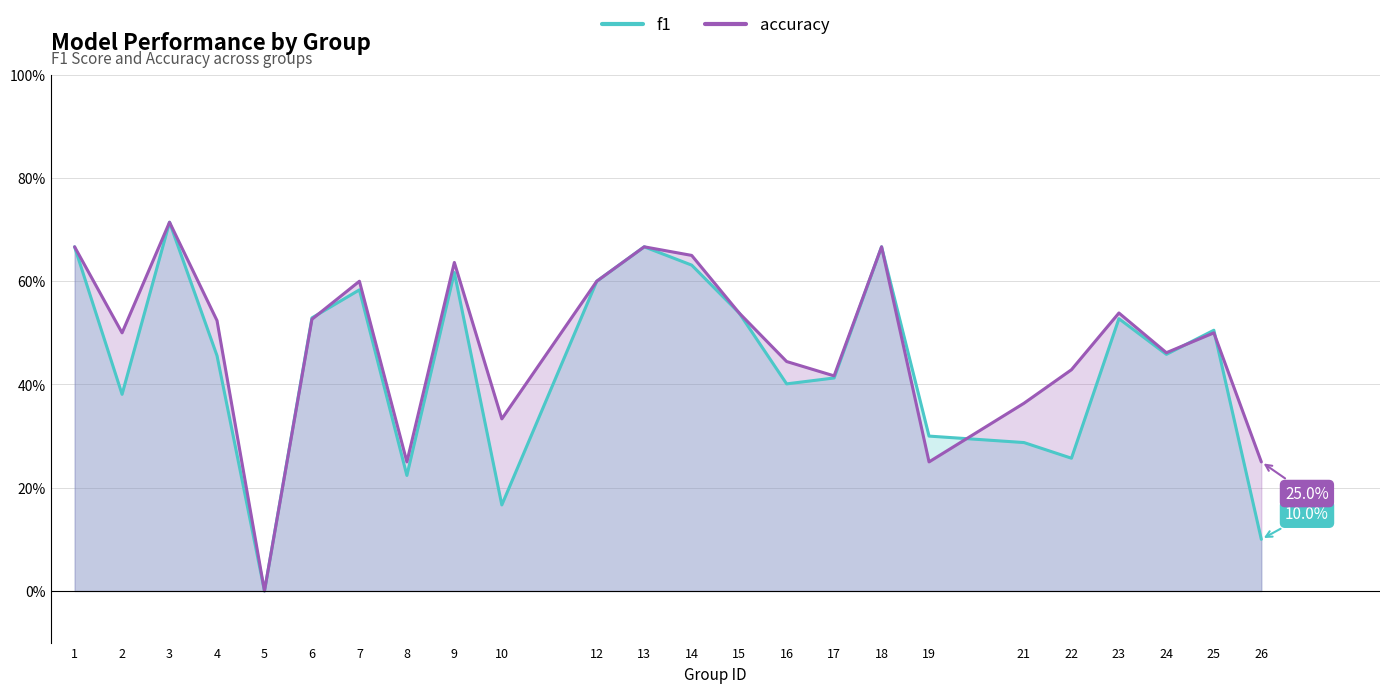

Which series has the widest spread of values?

f1